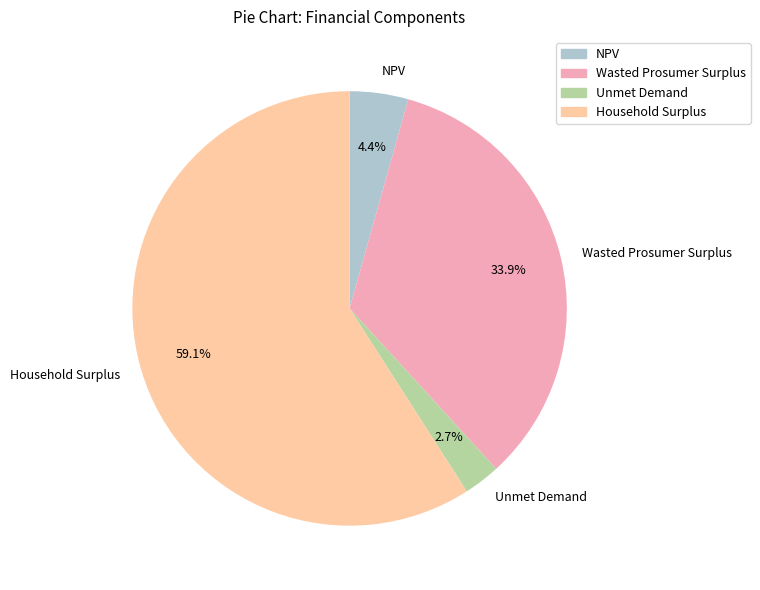

Is Unmet Demand the majority of the pie?

No